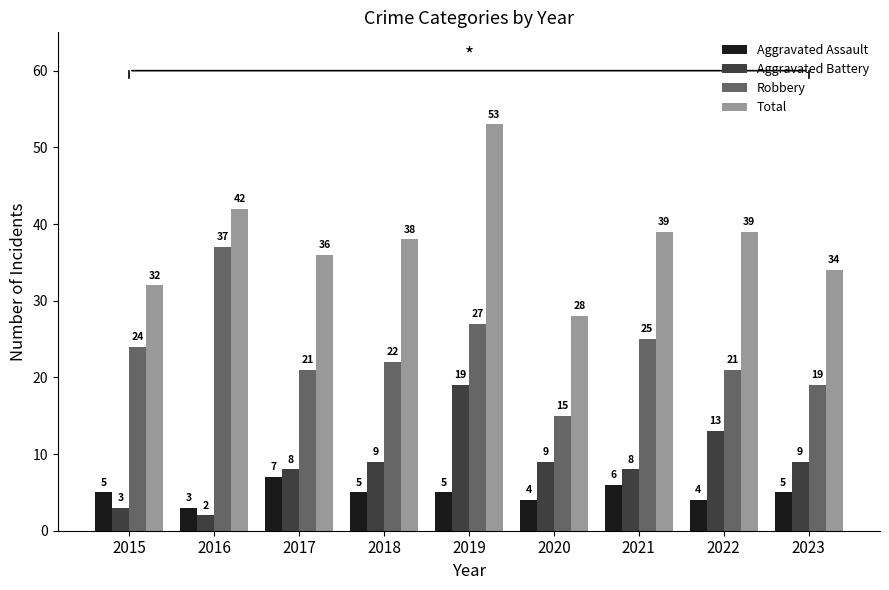

Which series has the largest range (max minus min)?

Total